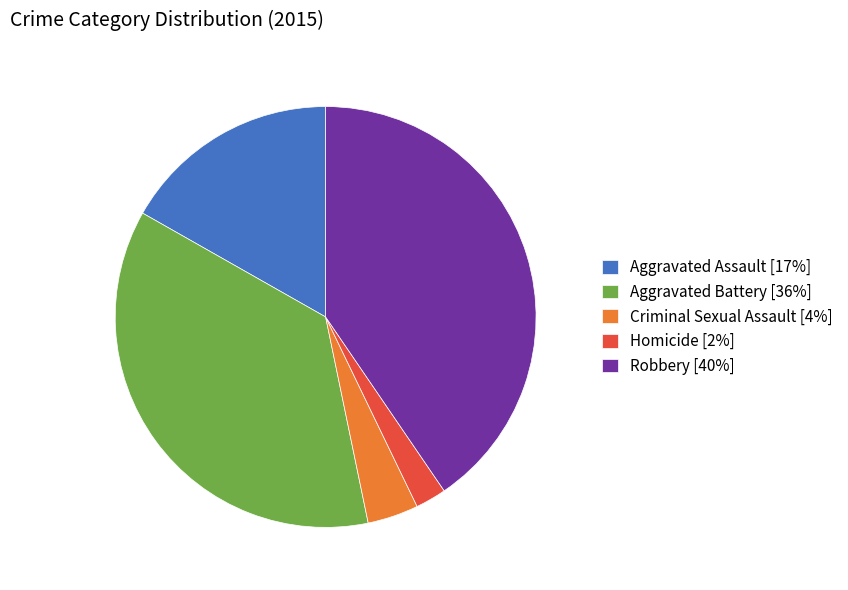

Is it true that Aggravated Assault is 17% of the pie?

True